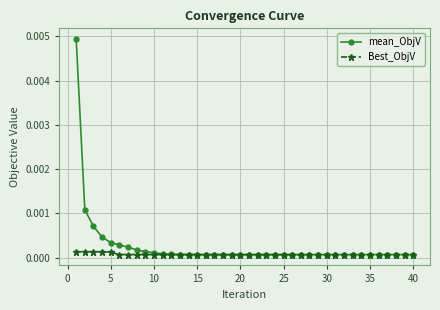

Which series has the widest spread of values?

mean_ObjV